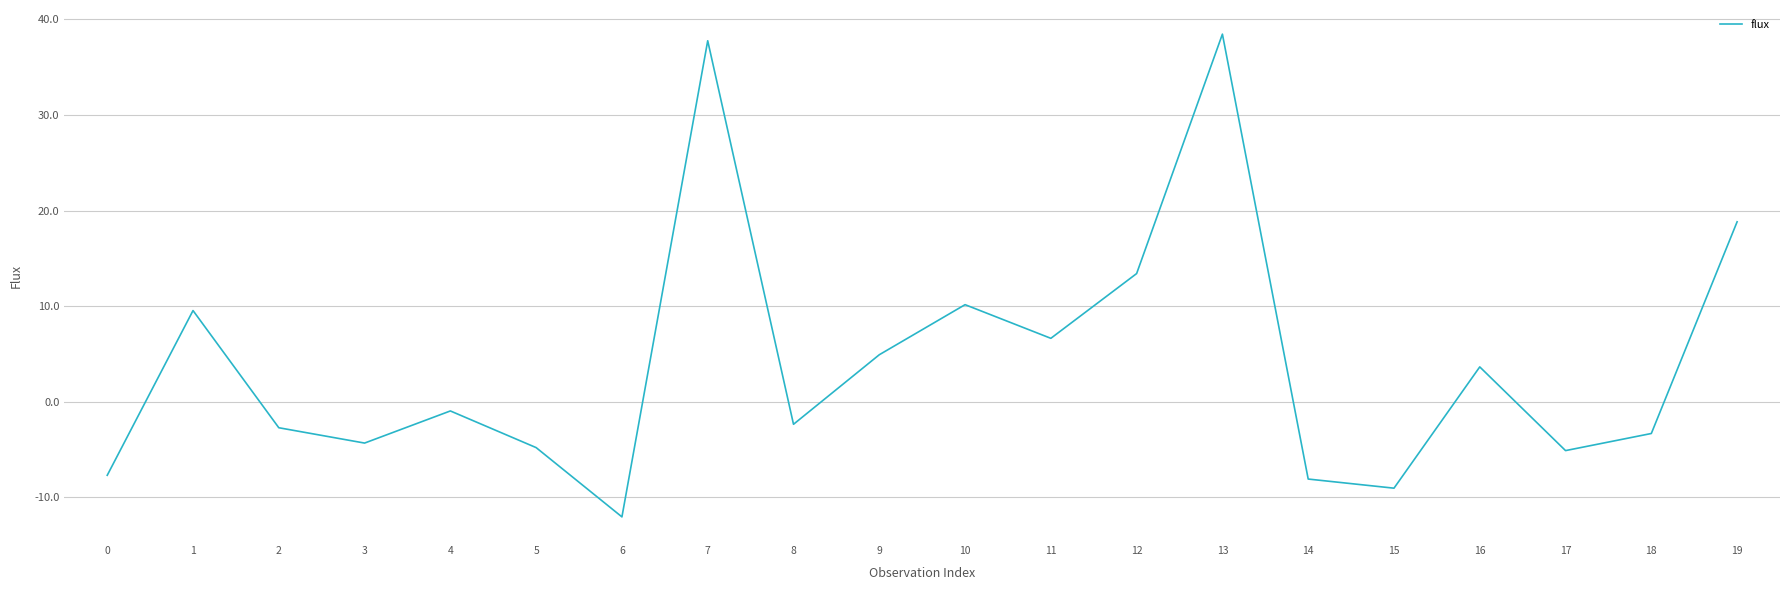

What is the approximate value at 2?

-2.7